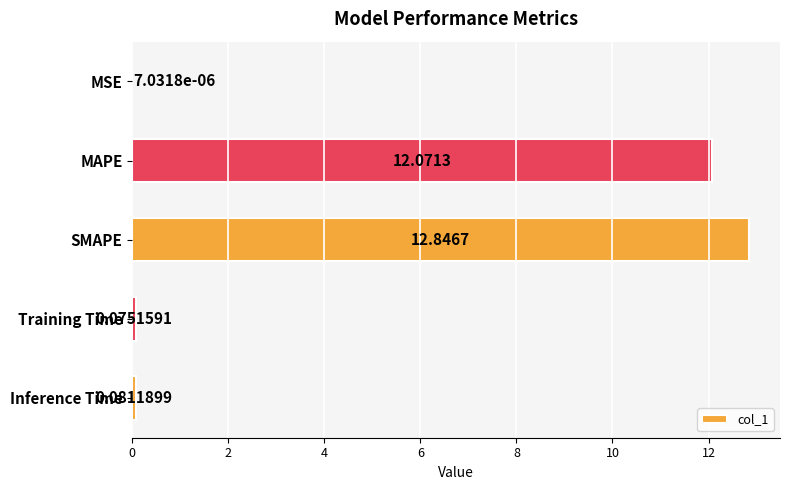

At which label is the value closest to 6?

Inference Time